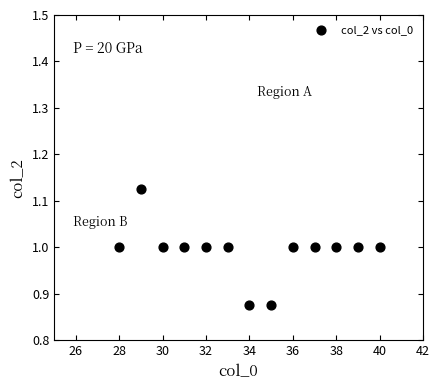

What is the range of X values (max minus min)?

12.0